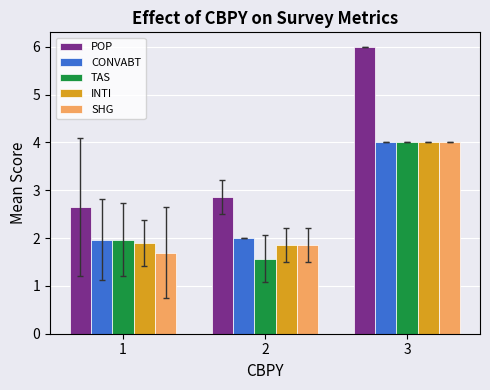

How many categories are shown in the chart?

3